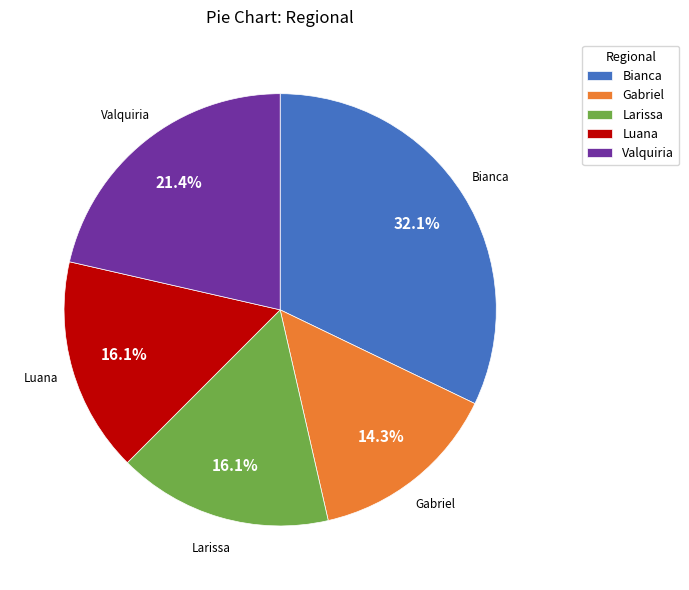

To the nearest percent, what percentage of the pie is Valquiria?

21%